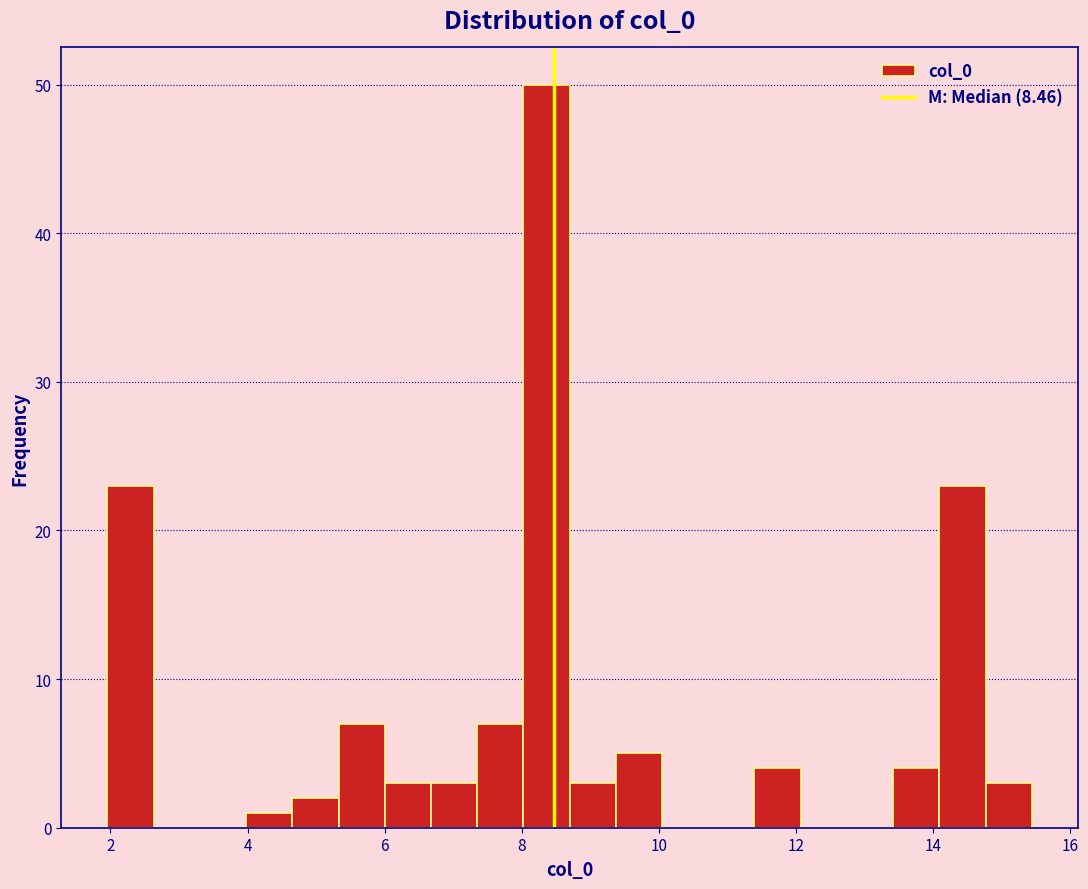

Read against the x-axis, roughly where is the centre of the tallest bar?

8.4